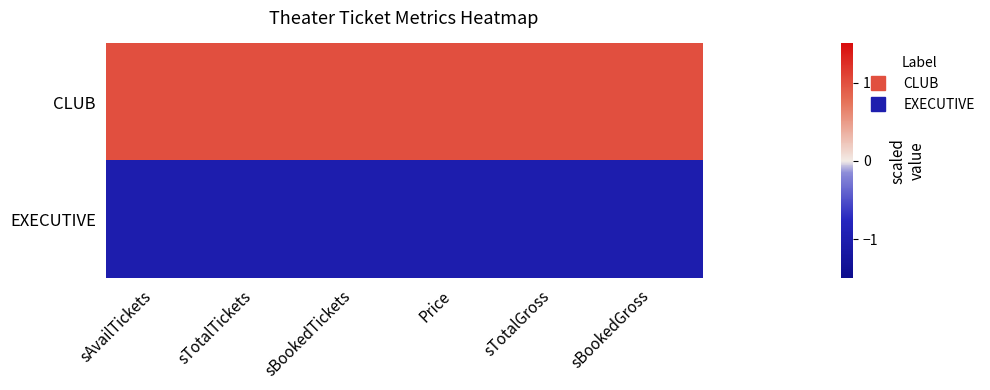

Reading right to left, transcribe all the data shown in this chart.

CLUB: sBookedGross=1.0	sTotalGross=1.0	Price=1.0	sBookedTickets=1.0	sTotalTickets=1.0	sAvailTickets=1.0
EXECUTIVE: sBookedGross=-1.0	sTotalGross=-1.0	Price=-1.0	sBookedTickets=-1.0	sTotalTickets=-1.0	sAvailTickets=-1.0